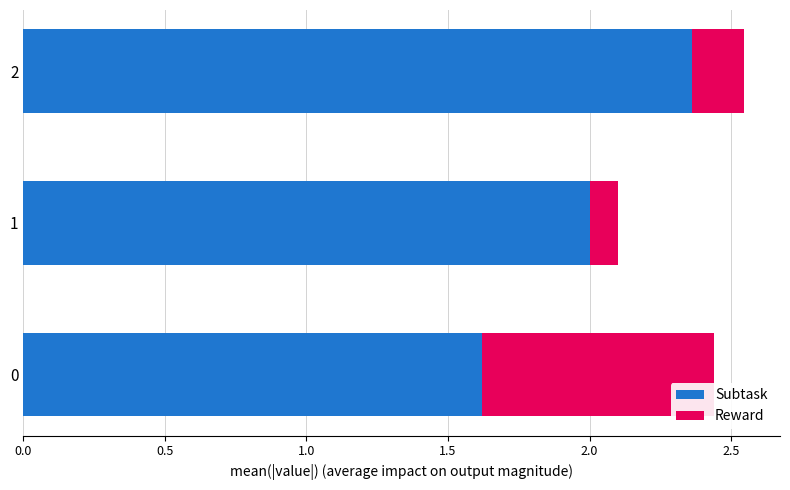

What is the sum of the Subtask values at 2 and 0?

4.0